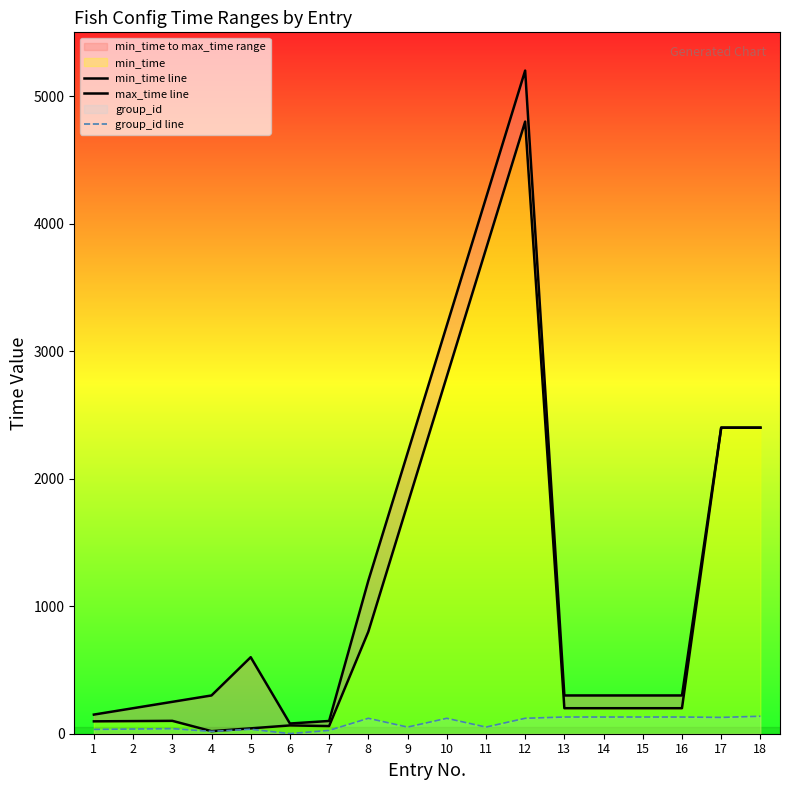

The value of group_id line at 9 is 88. True or false?

False